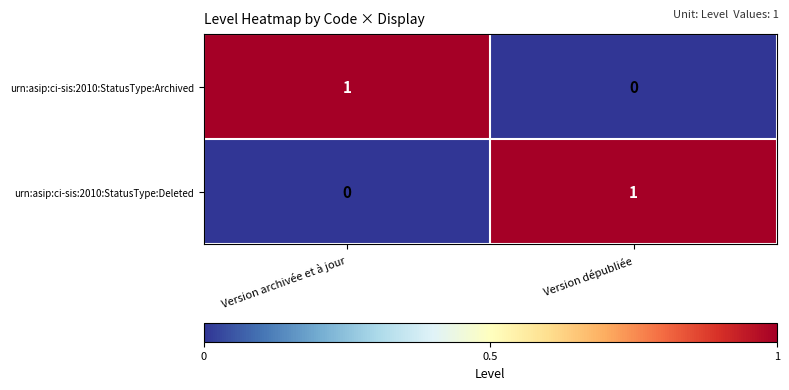

At how many categories does at least one series exceed 0?

2